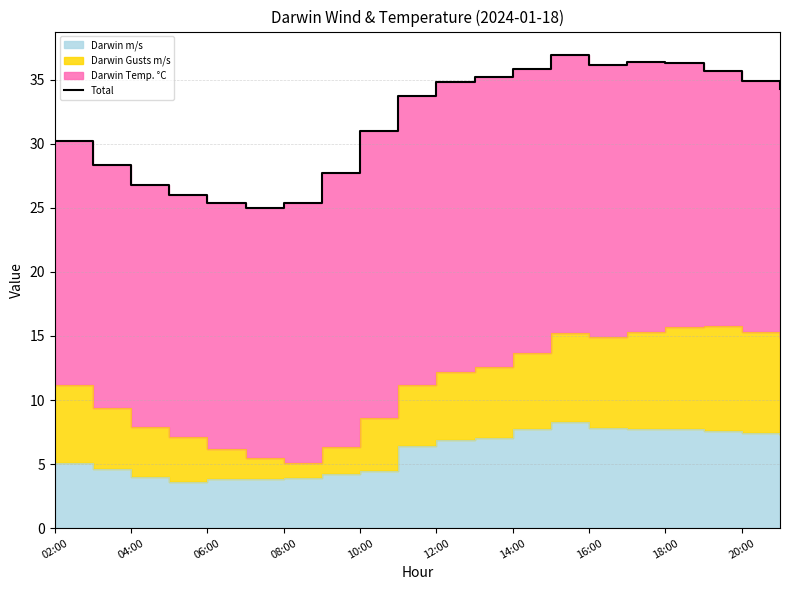

What is the value of the 14th point from the left?

36.9